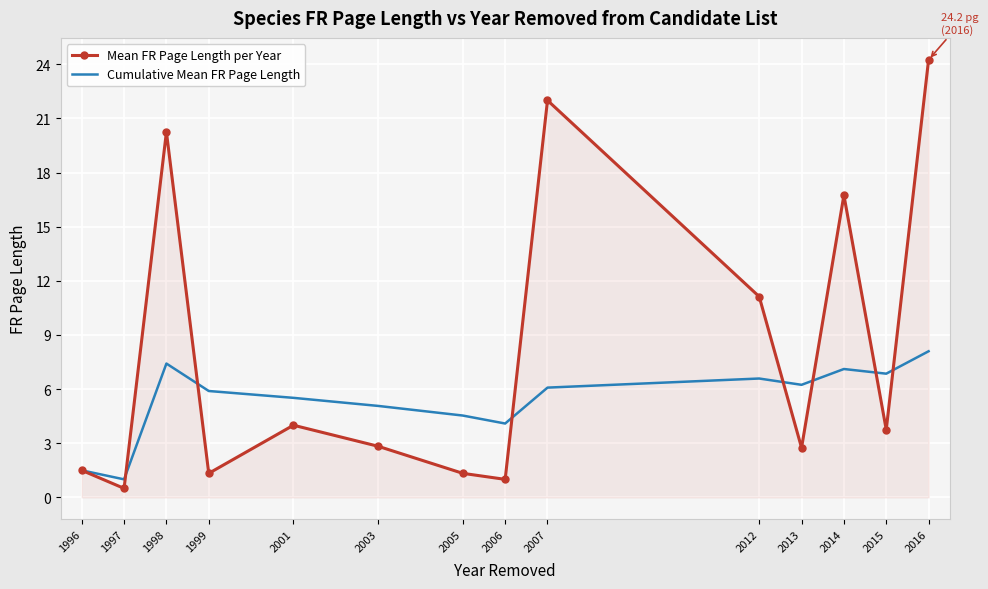

Where is Mean FR Page Length per Year nearest to the value 12?

2012